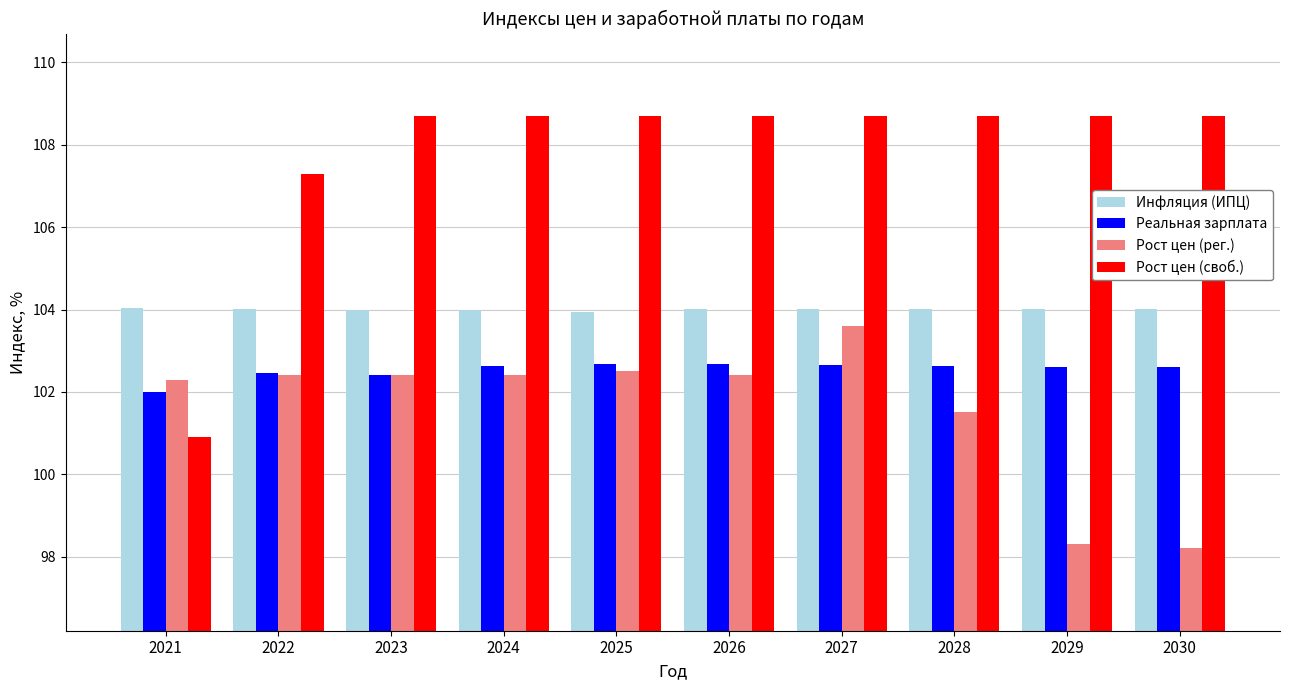

Between 2021 and 2029, which series saw the biggest shift?

Рост цен (своб.)